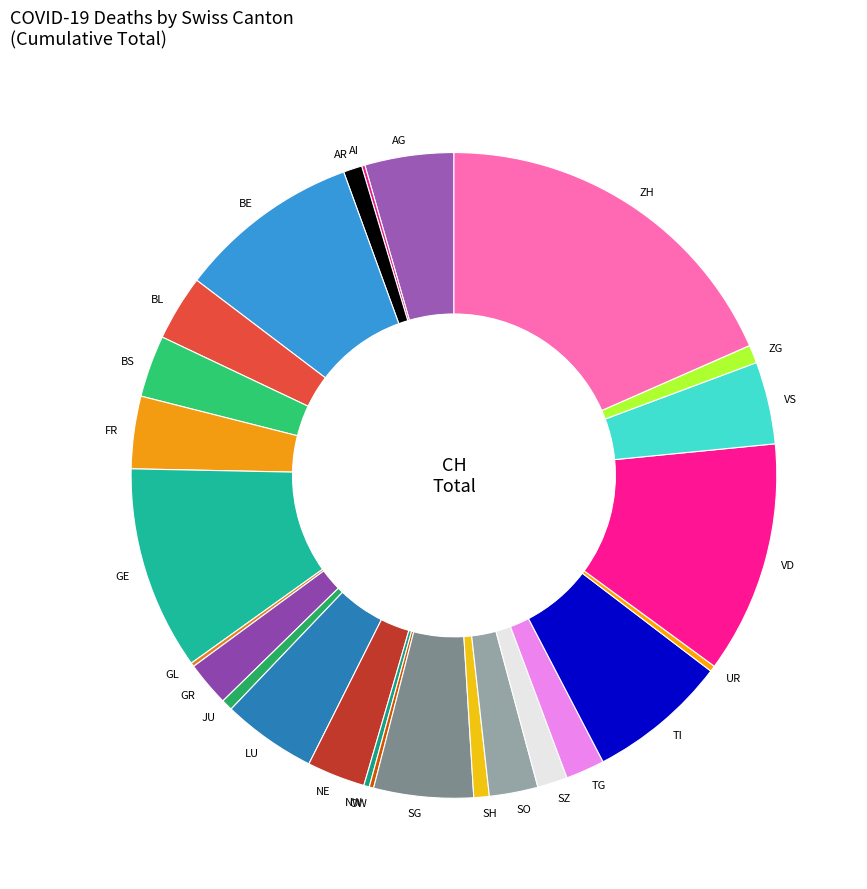

Combined, do ZG and VS account for over 50%?

No